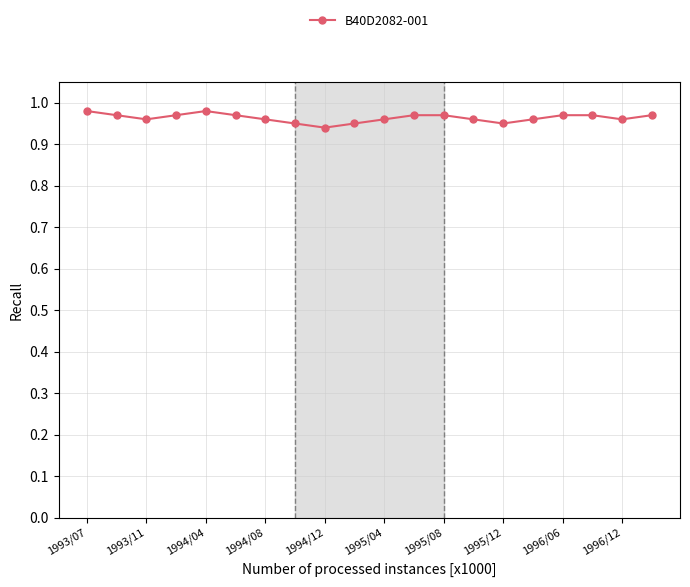

True or false: the data has more than 0 interior local peaks.

True